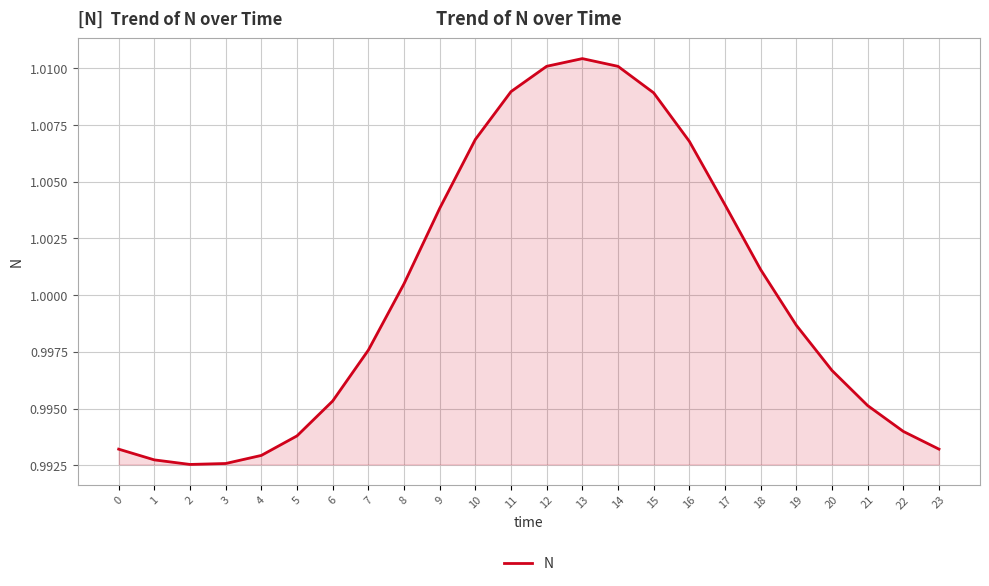

The chart shows a value of 0.3 at 2. True or false?

False